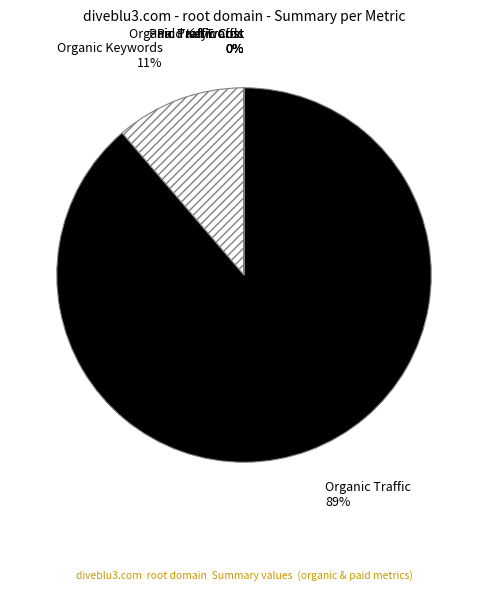

How many segments does this pie chart have?

6